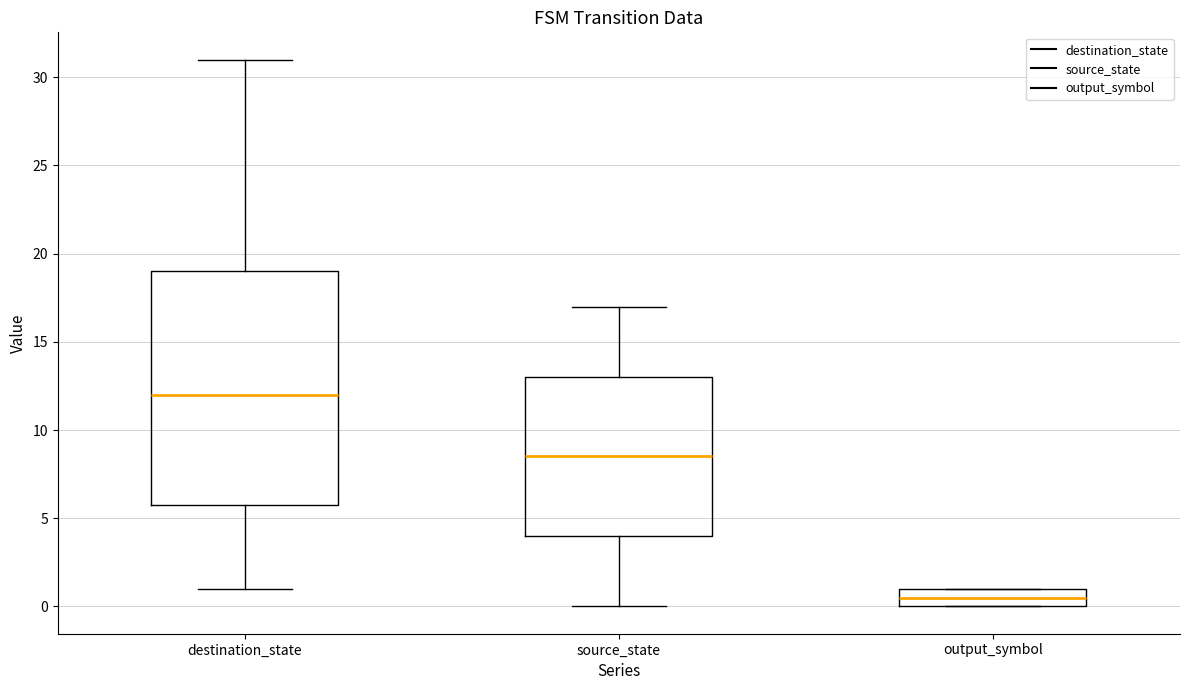

Reading left to right, transcribe this box plot: for each box, give where its median line is, the range the box spans, and where its two whiskers end, as read against the y-axis. The values are not printed on the chart, so give them approximately, as read against the axis.

destination_state: median 12.0, box 6.0 to 19.0, whiskers 1.0 to 31.0
source_state: median 8.5, box 4.0 to 13.0, whiskers 0.0 to 17.0
output_symbol: median 0.5, box 0.0 to 1.0, whiskers 0.0 to 1.0